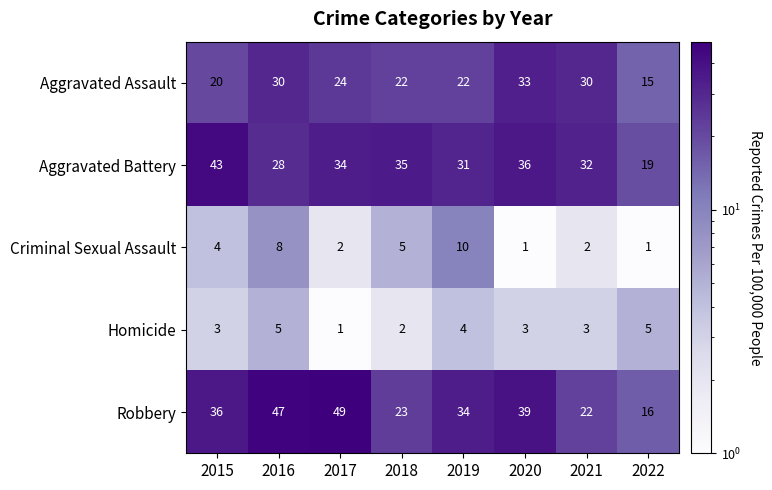

What is the greatest value displayed?

49